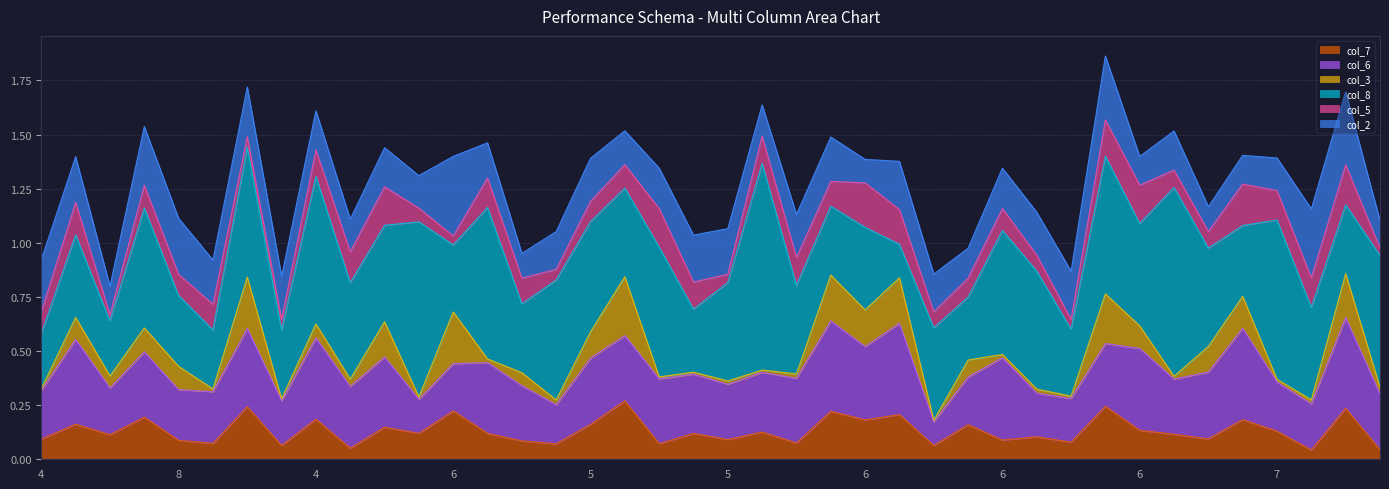

After their last crossing, which series has the higher values: col_8 or col_5?

col_8